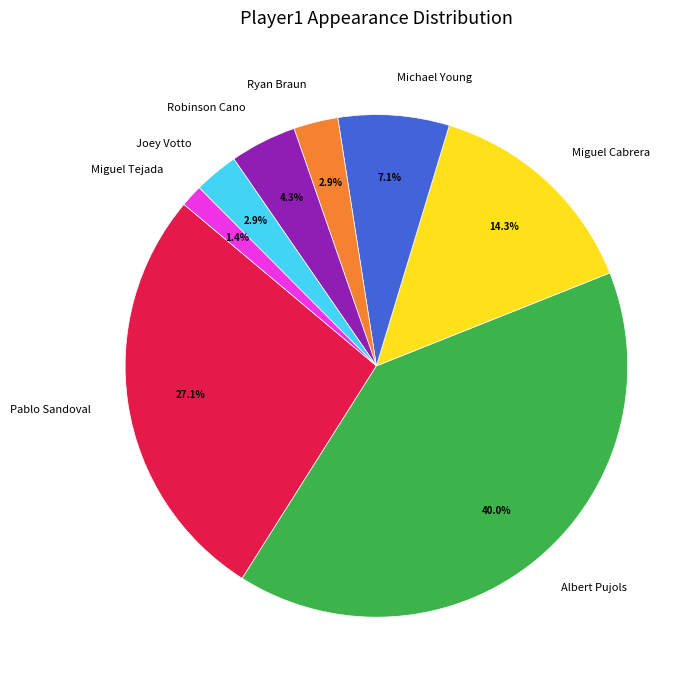

Does Robinson Cano represent more than half of the total?

No